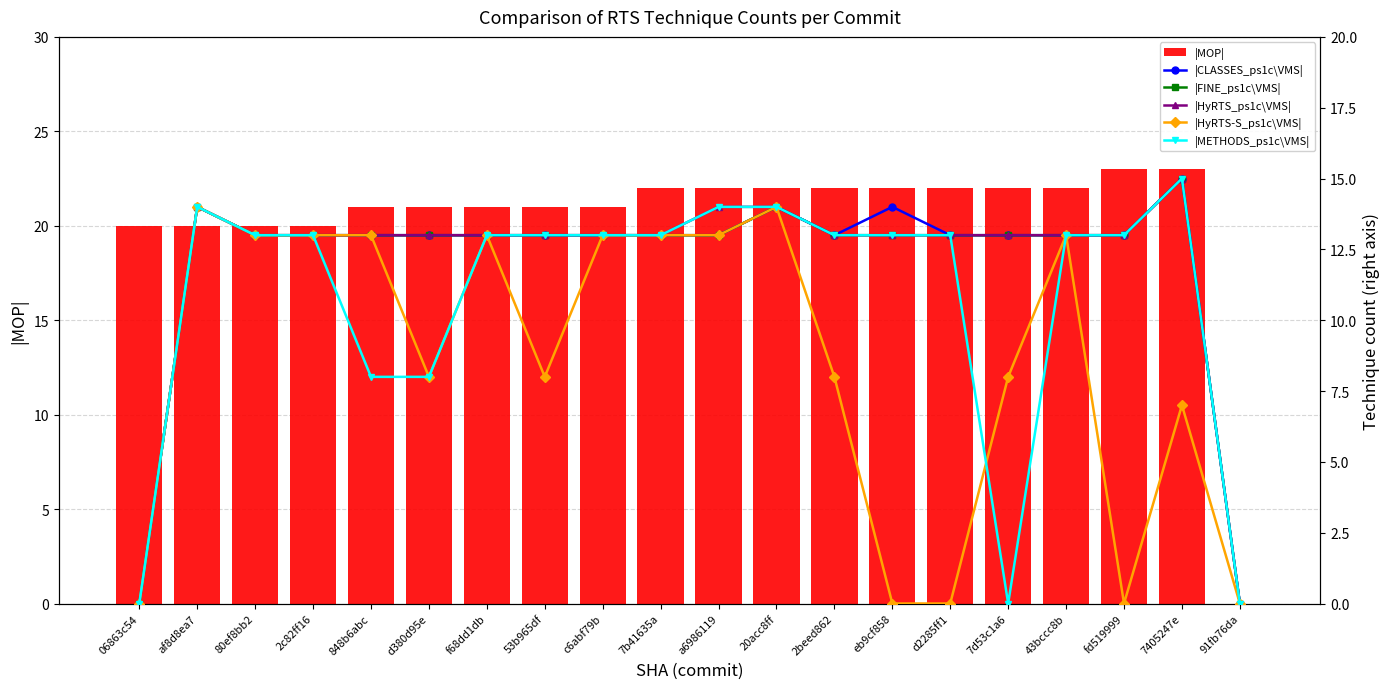

Which series has the largest range (max minus min)?

|MOP|